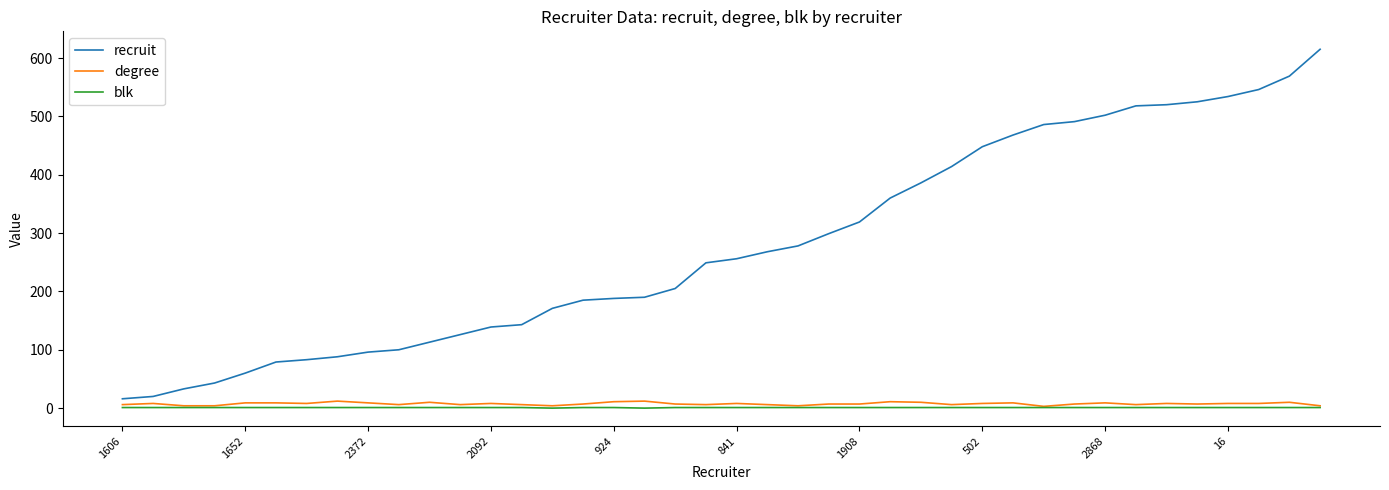

Does the chart display data point markers on the line(s)?

No